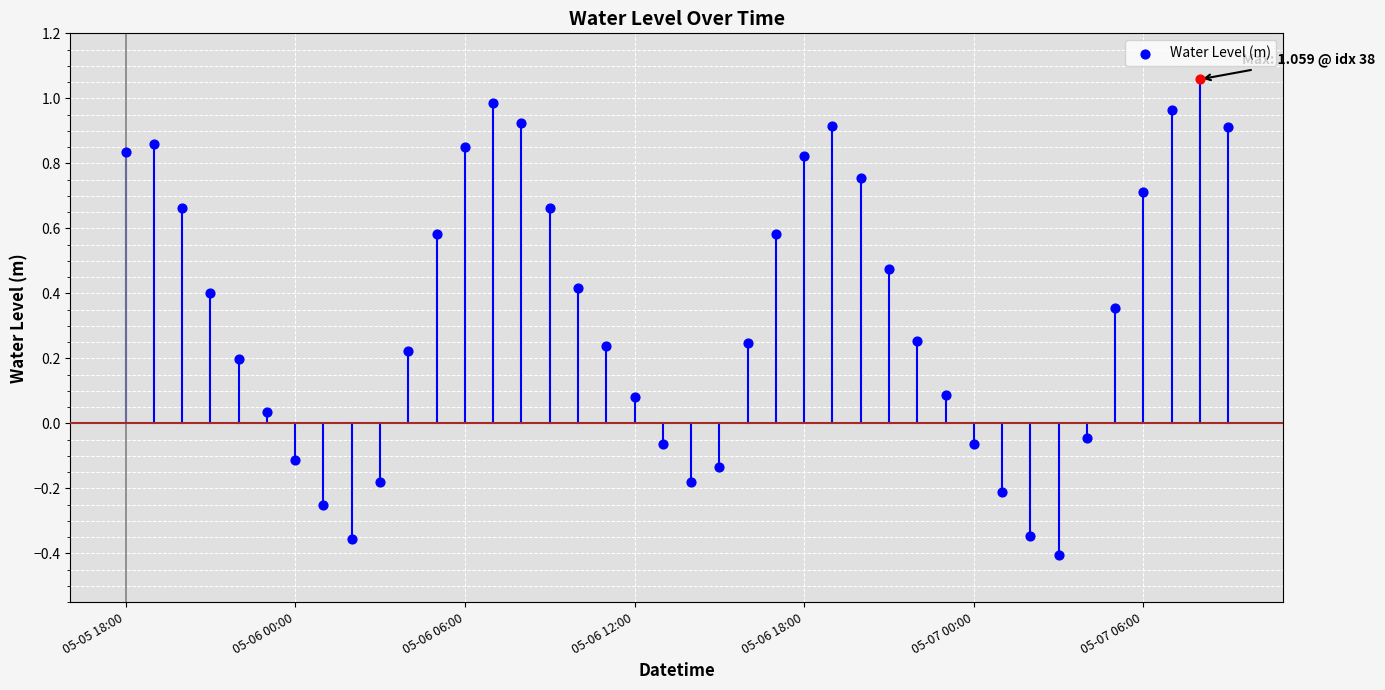

What is the change in value from 05-06 01:00 to 05-06 13:00?

+0.2